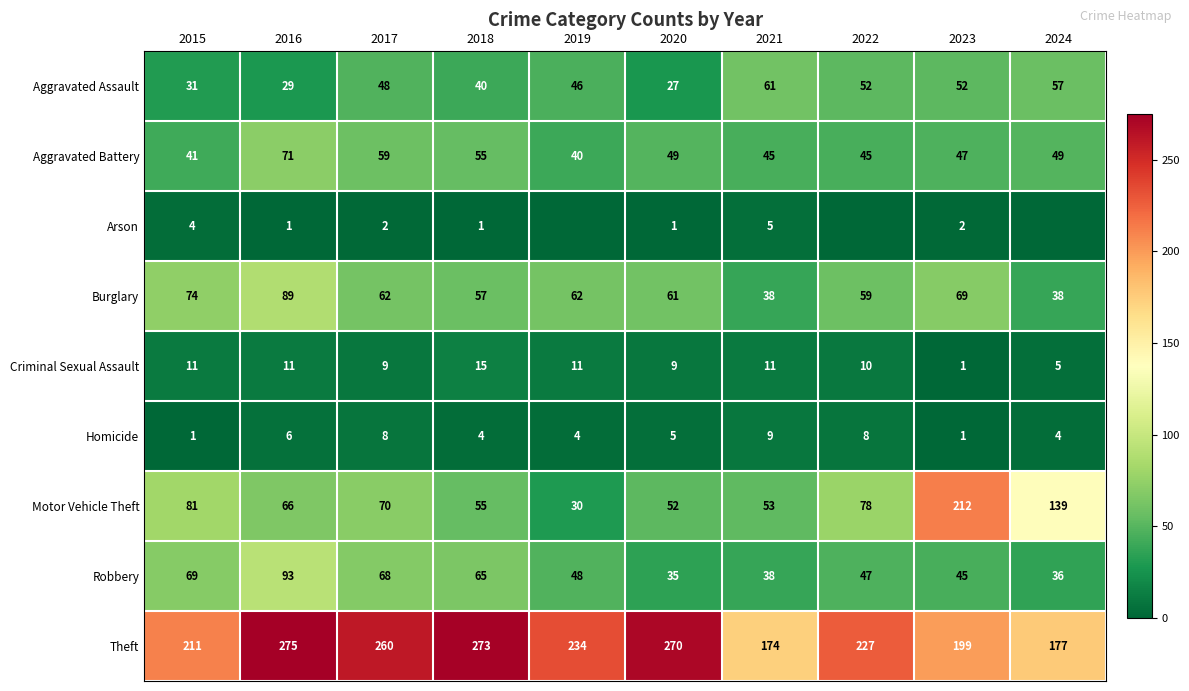

At which label is Robbery closest to 64?

2018